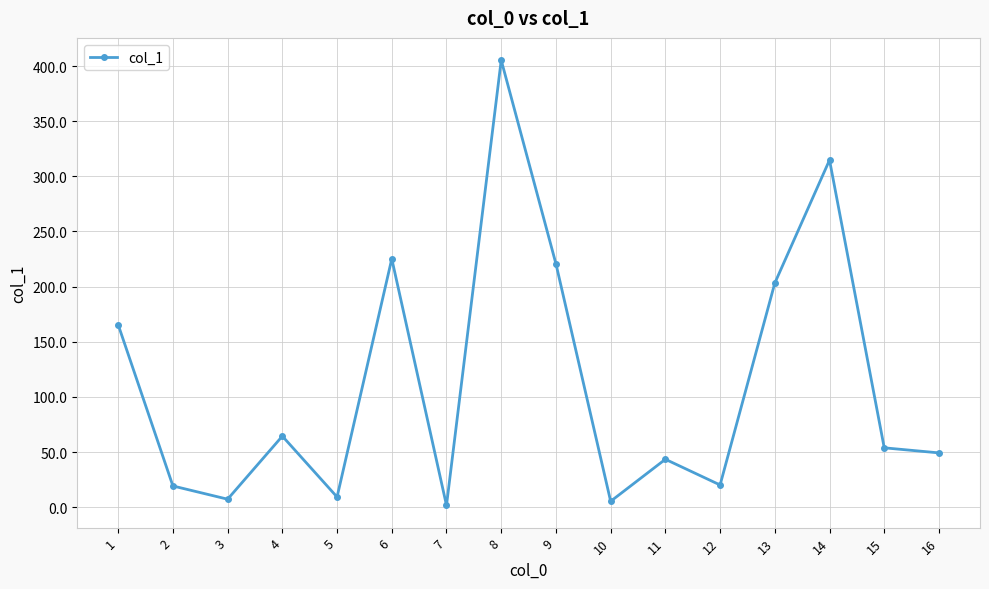

Approximately how many times larger is the value at 8 compared to 7?

253.4